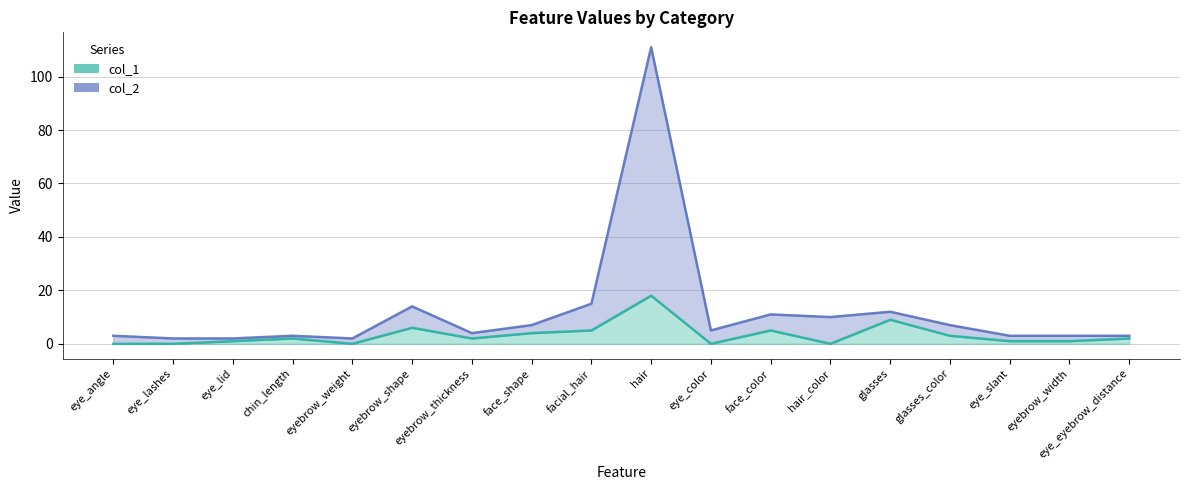

Where does the col_1 series first go above 2?

eyebrow_shape